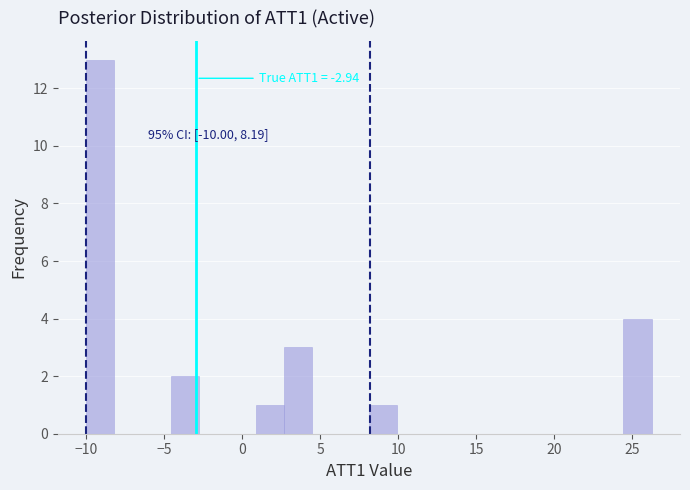

Read against the x-axis, roughly where is the centre of the tallest bar?

-9.0